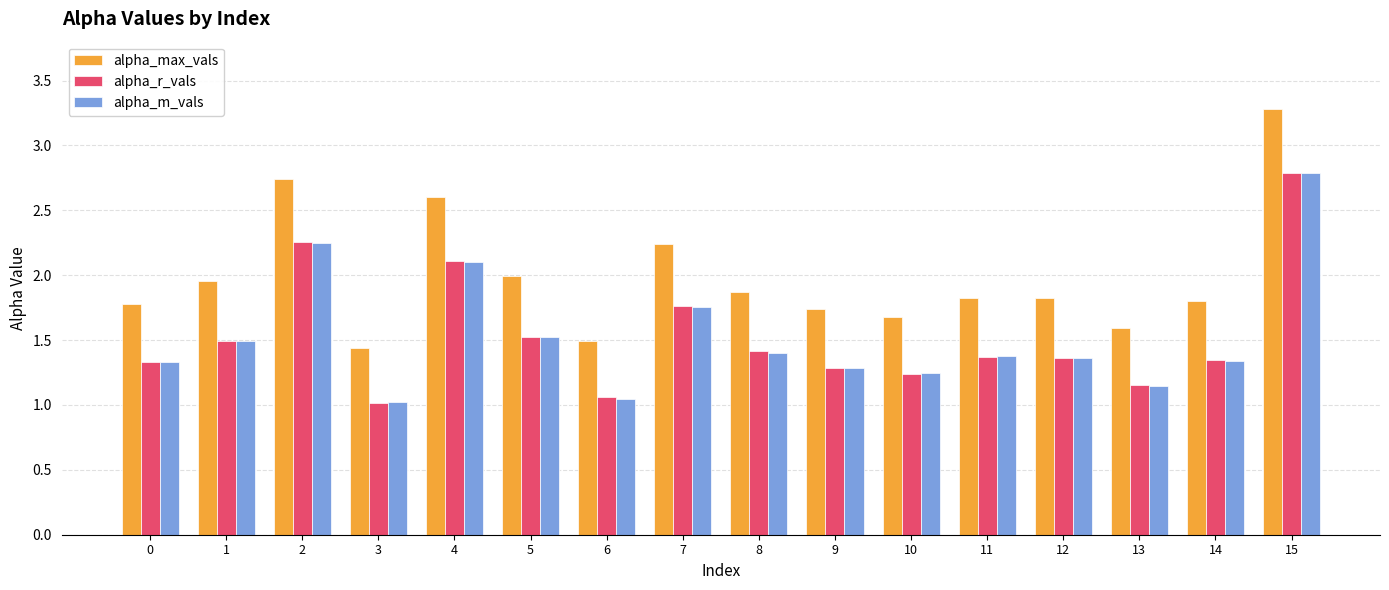

What is the average value of the alpha_r_vals series?

1.5